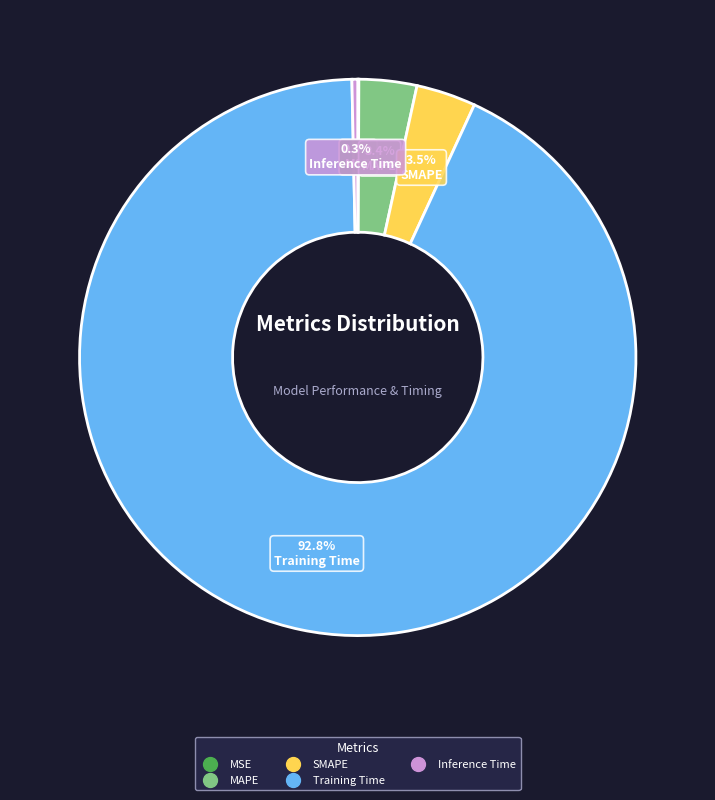

Which category accounts for the majority?

Training Time